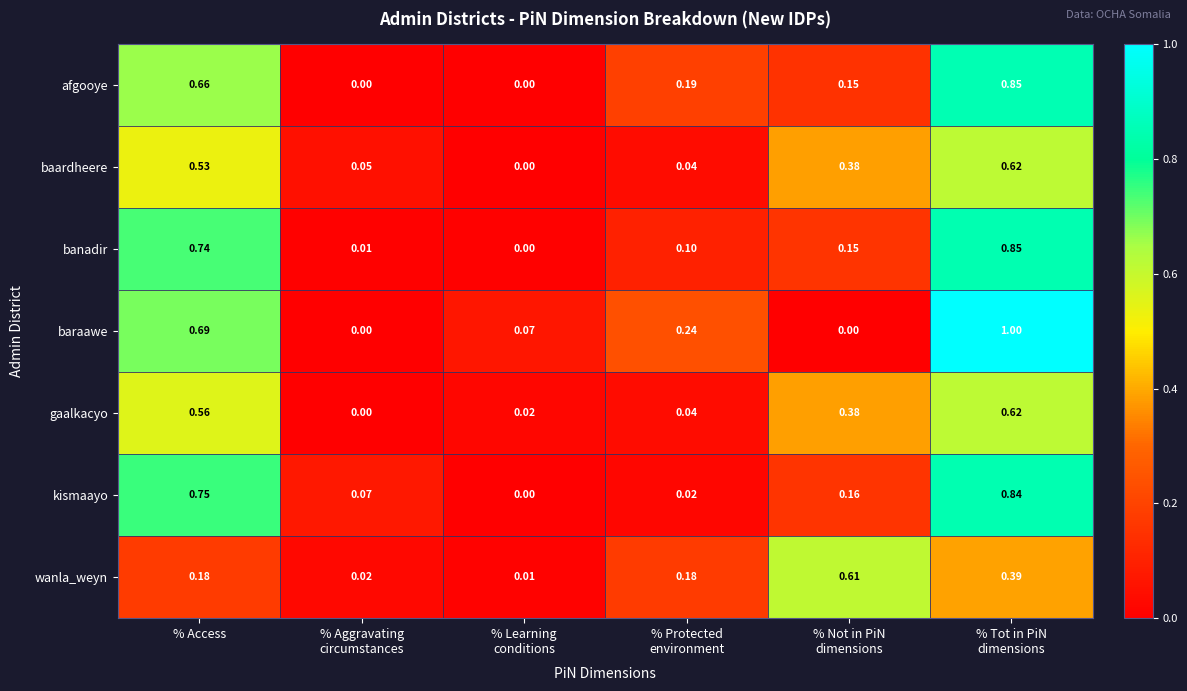

Which series has the widest spread of values?

baraawe